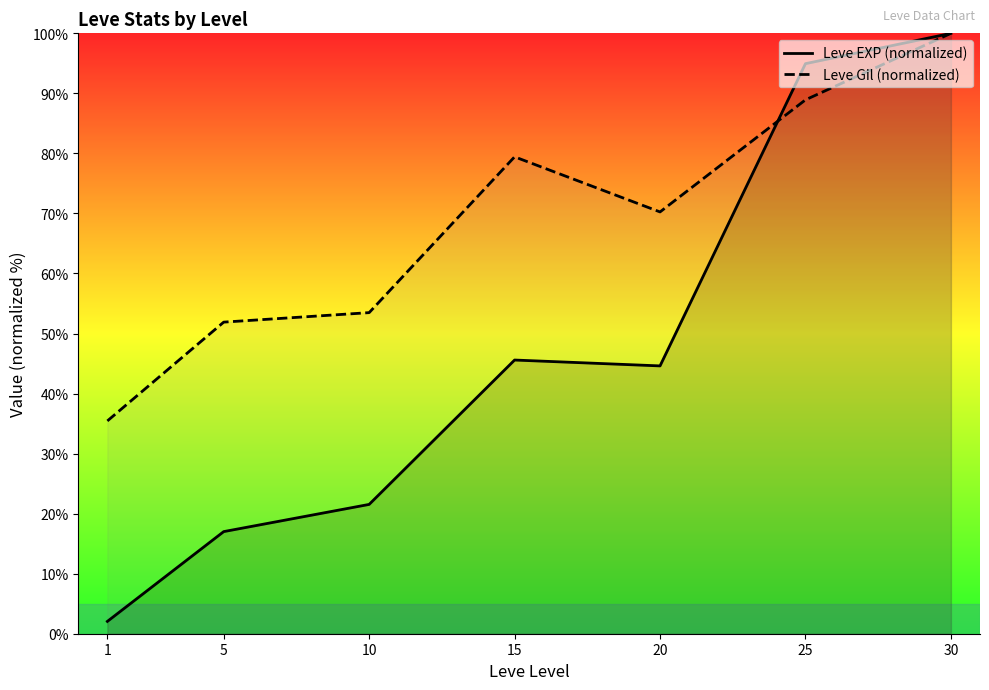

What is the average value of the Leve Gil (normalized) series?

68.5